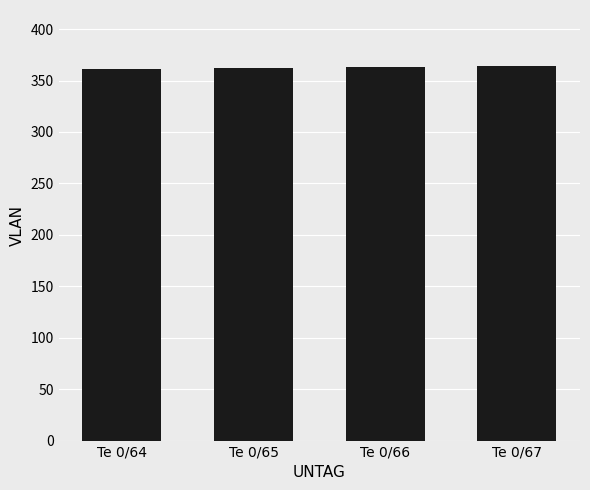

How many values are between 362 and 364?

3